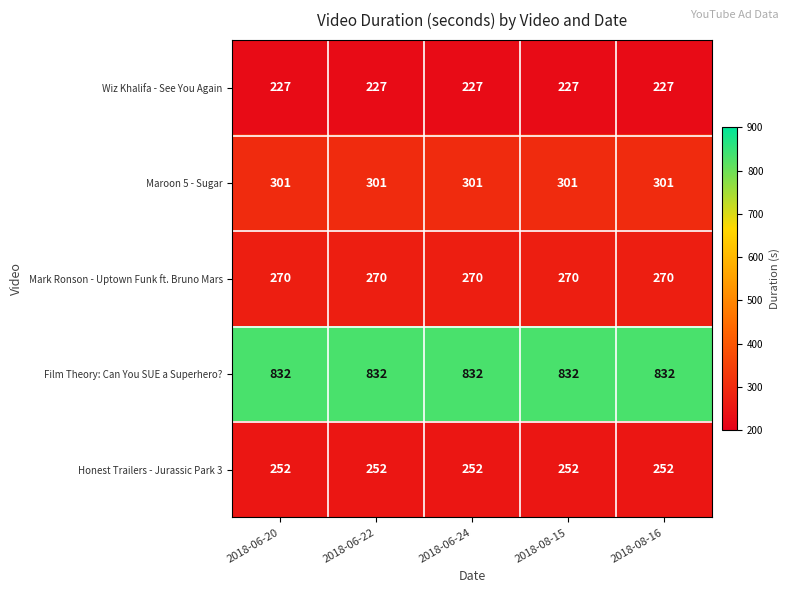

What is the sum of the Film Theory: Can You SUE a Superhero? values at 2018-08-15 and 2018-08-16?

1664